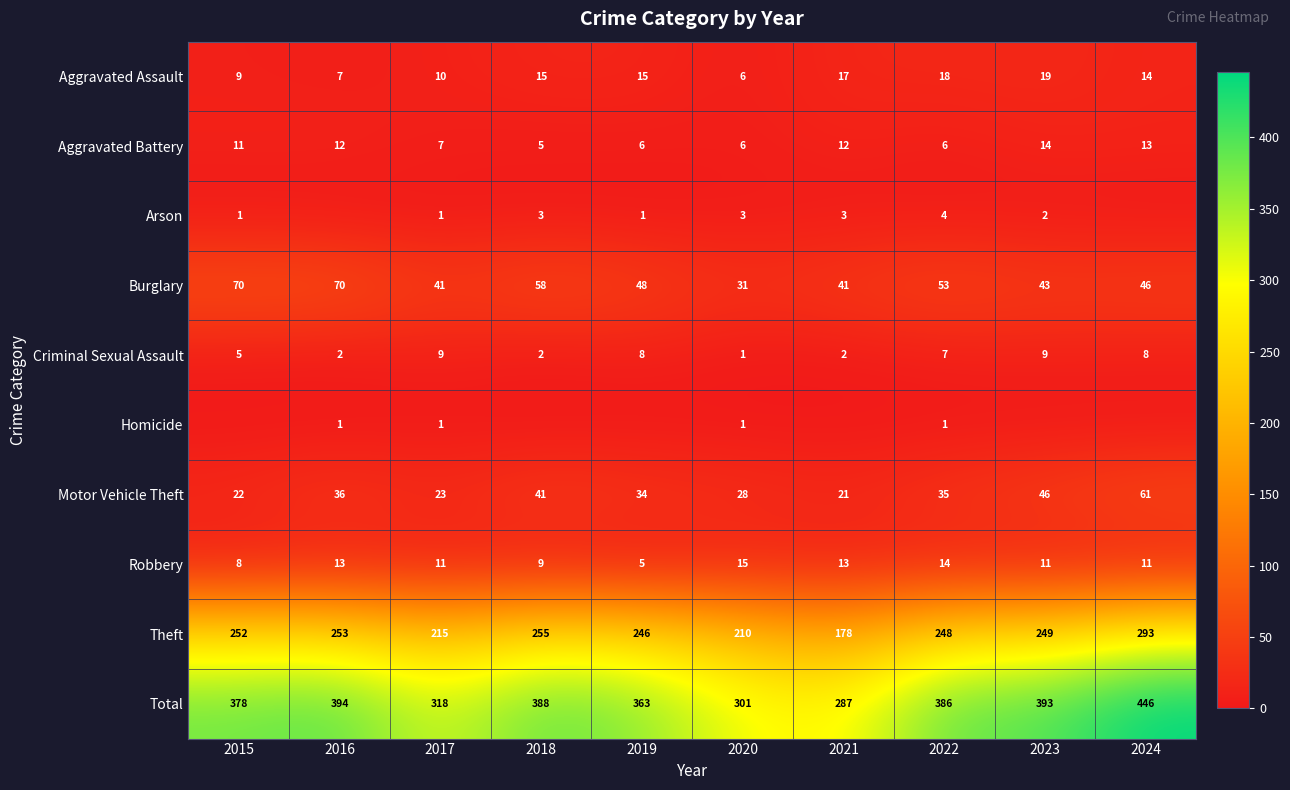

The value of Burglary at 2021 is 41. True or false?

True